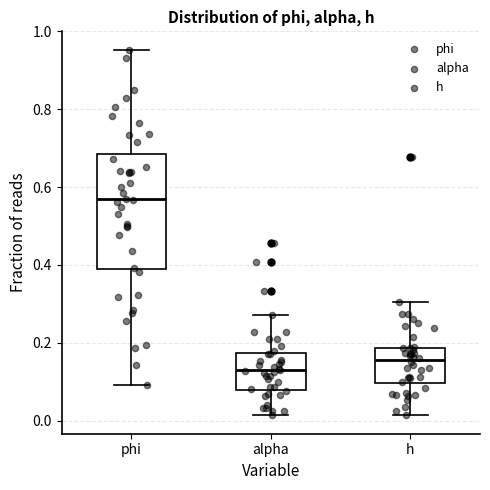

Which box's median line is the lowest?

alpha